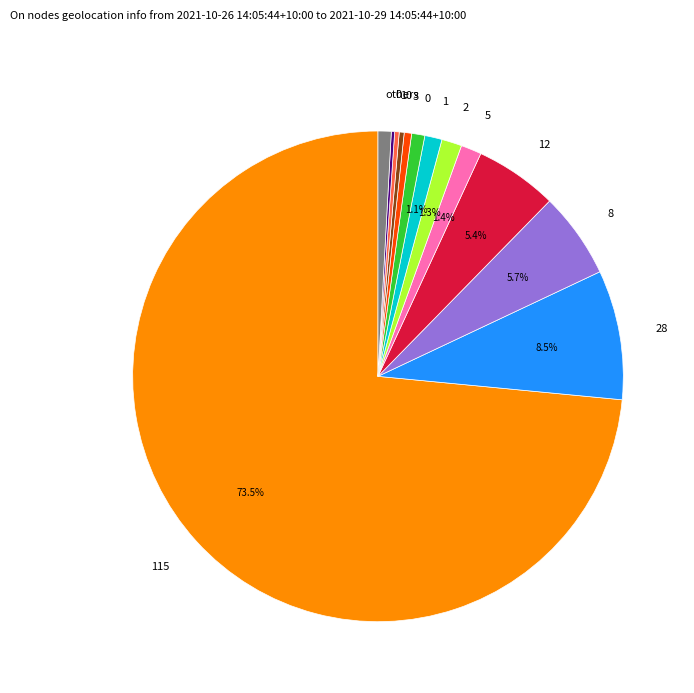

Is there a majority slice in this chart?

Yes